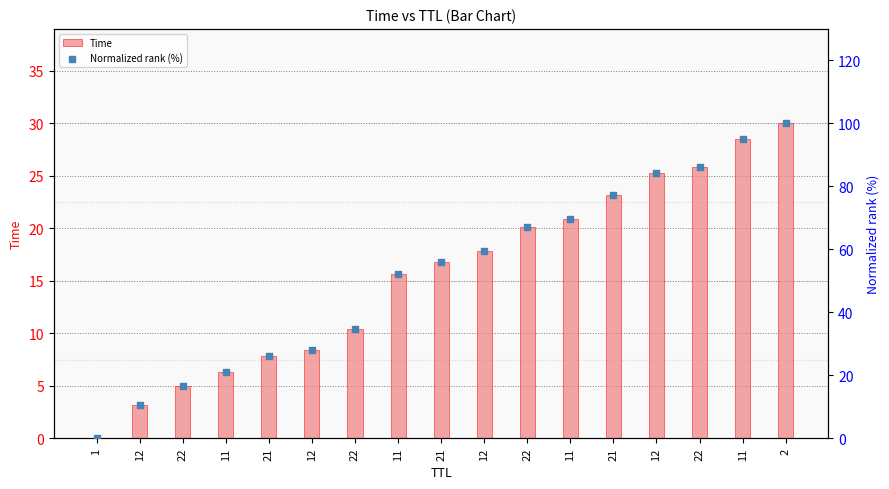

At which category is the sum across all series the highest?

2